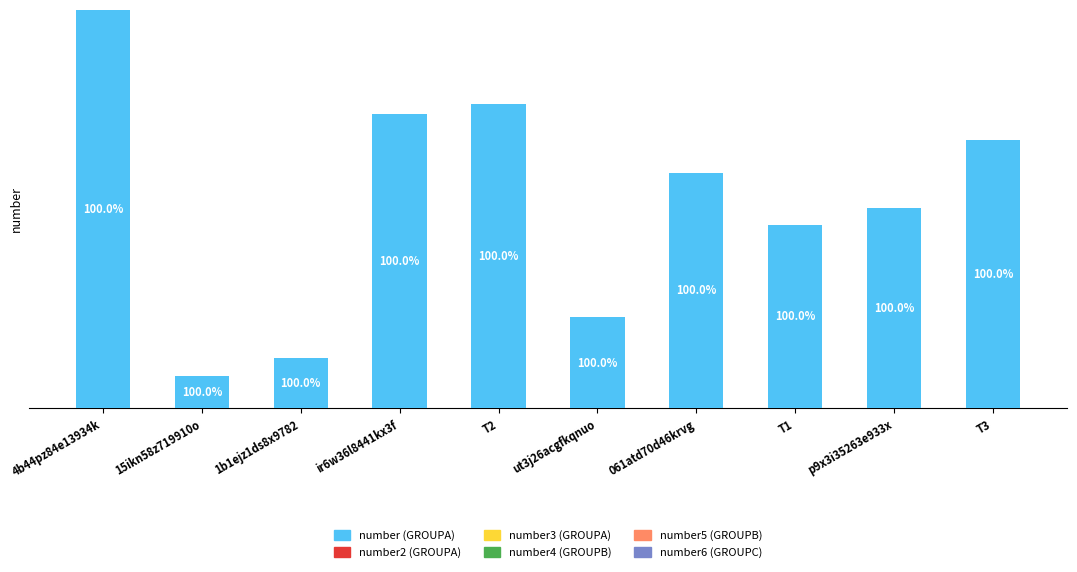

What position from the left is T1?

8